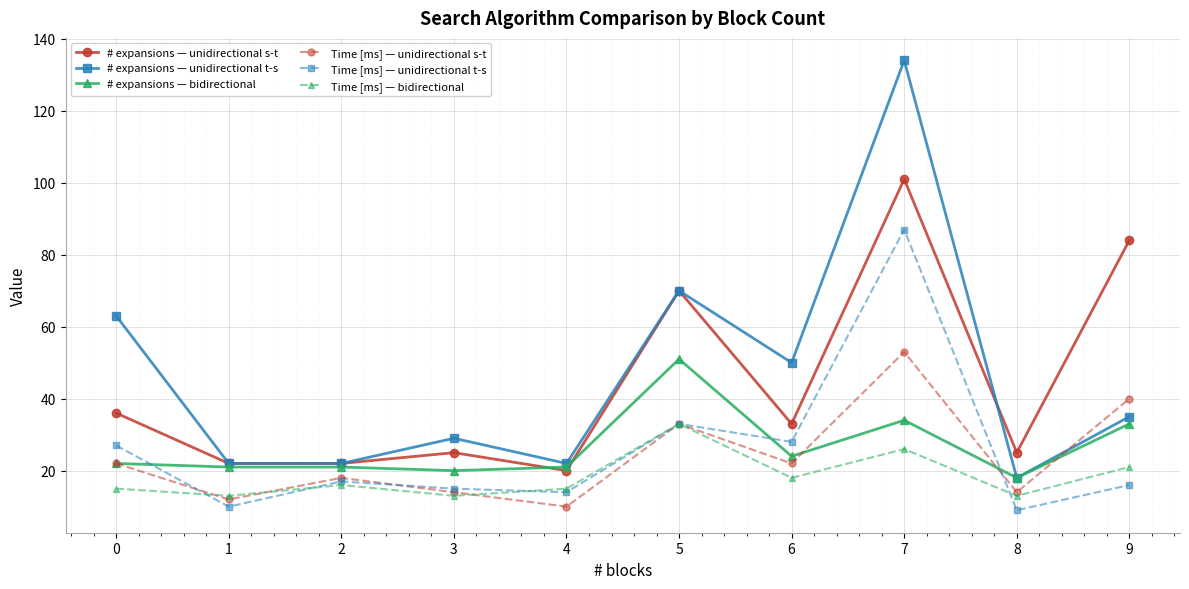

What is the greatest value displayed?

134